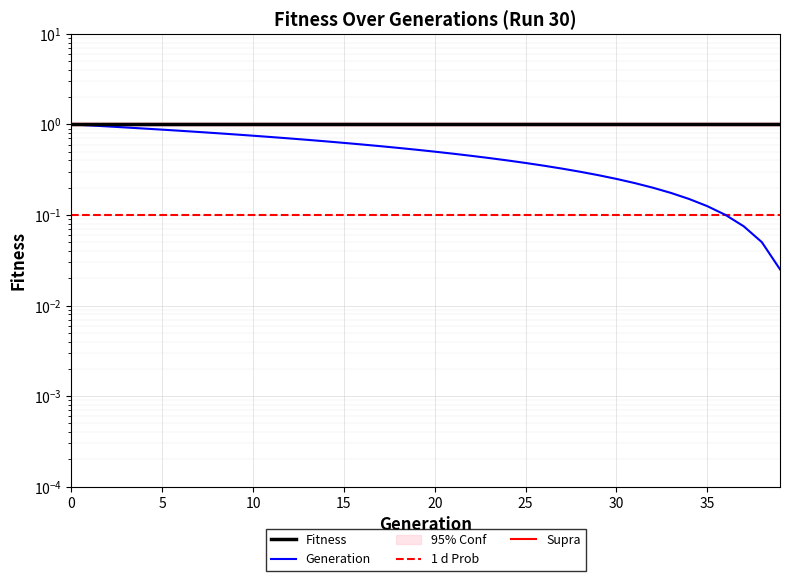

What is the difference between the values at 26 and 37?

0.3